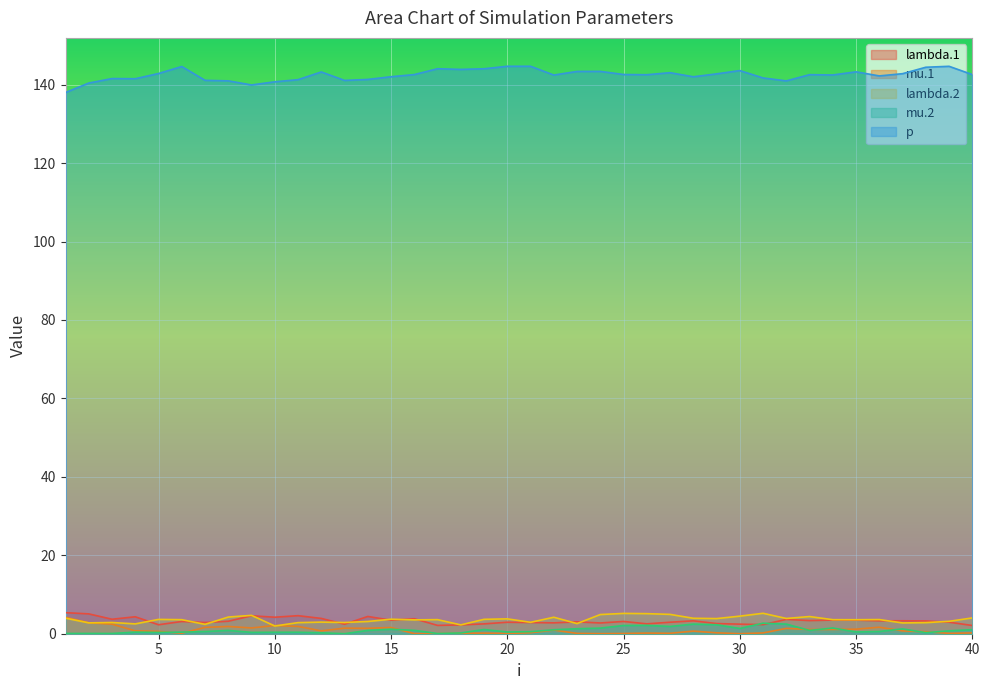

In p, how many points are lower than both neighbors (excluding endpoints)?

10